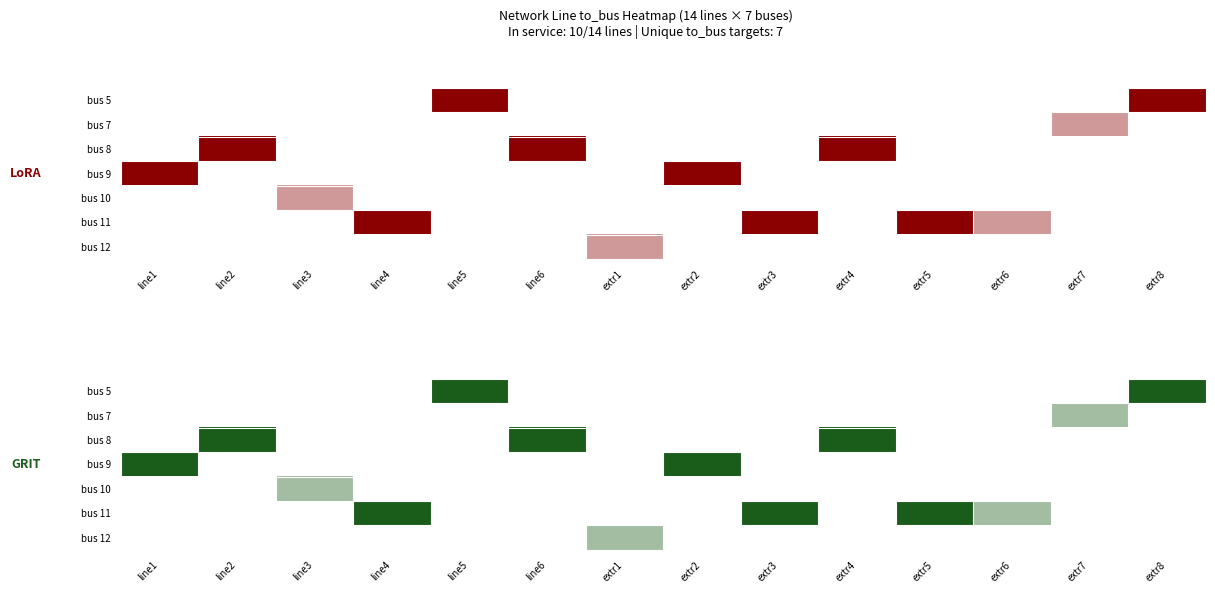

At extr4, list the series in order from largest to smallest.

bus 8, bus 5, bus 7, bus 9, bus 10, bus 11, bus 12